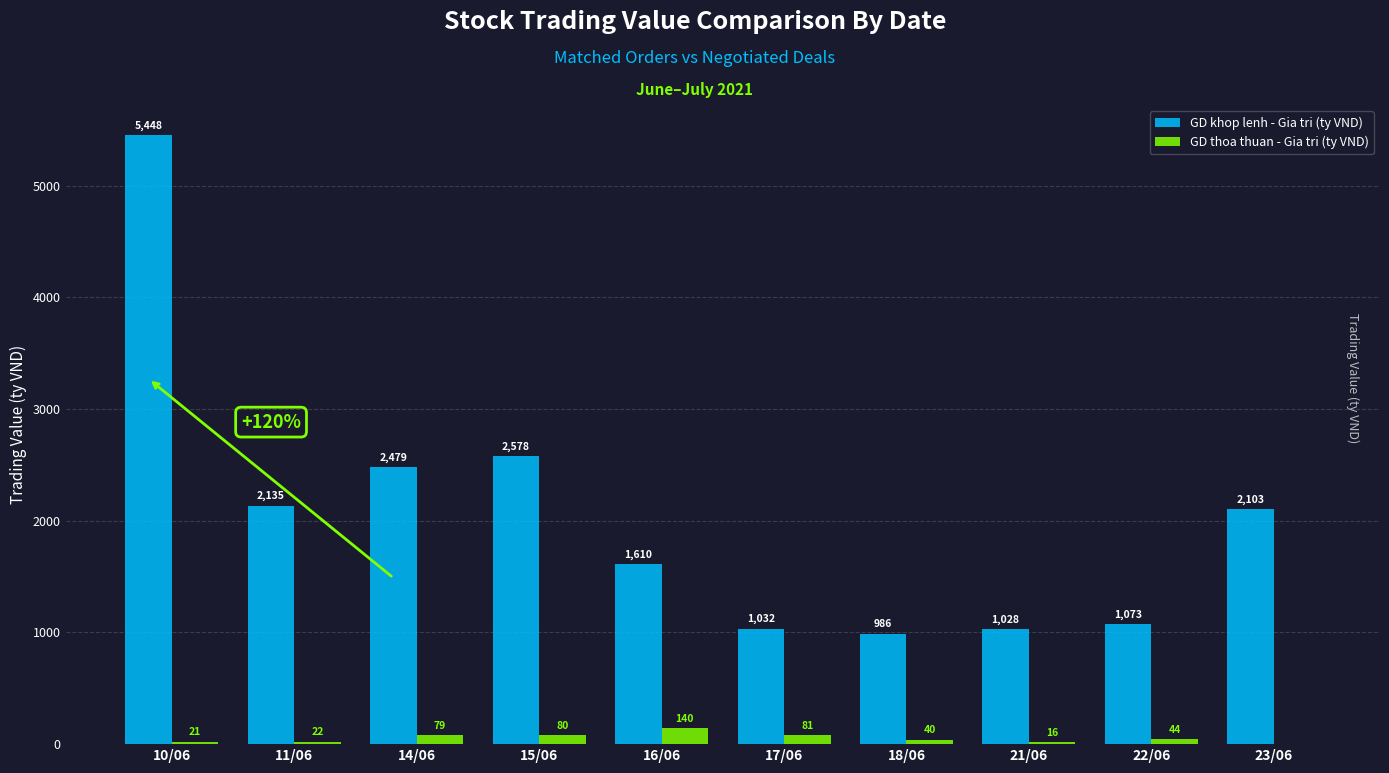

What is the sum of the GD thoa thuan - Gia tri (ty VND) values at 11/06 and 18/06?

61.7